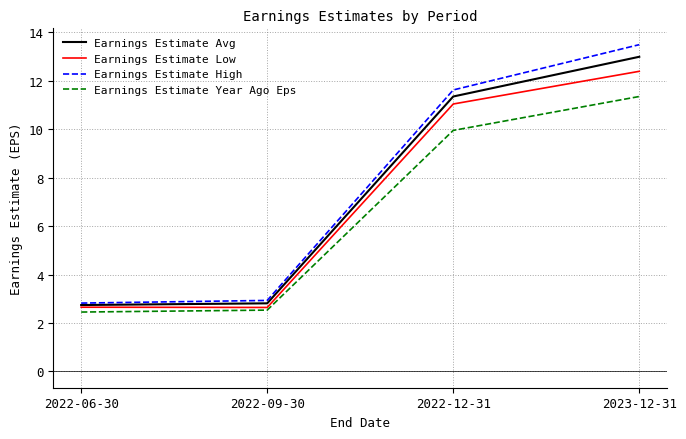

What position from the left is 2022-12-31?

3